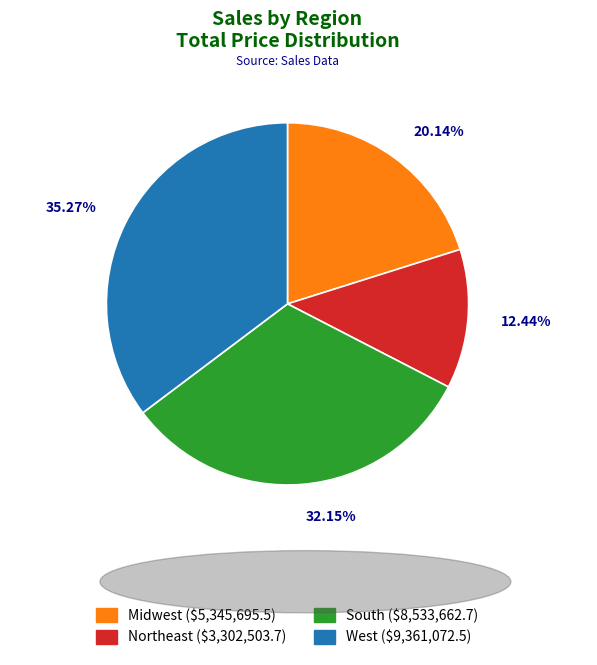

Is the sum of Northeast and West greater than half?

No